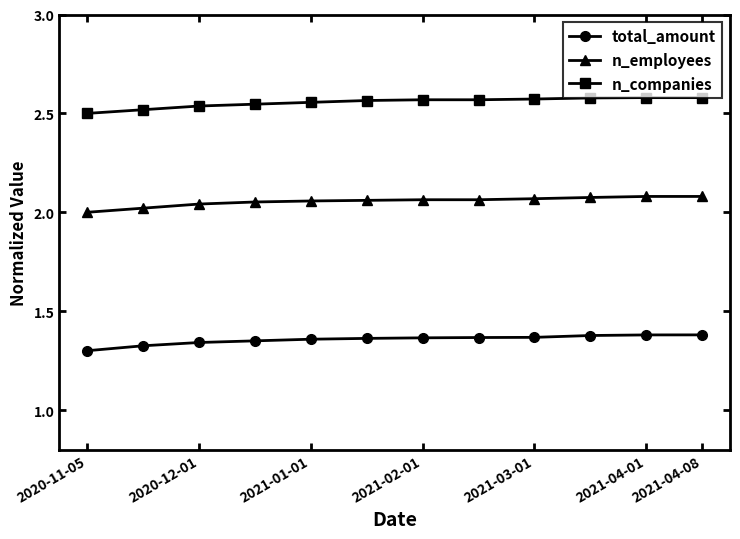

At how many categories does at least one series exceed 1?

12